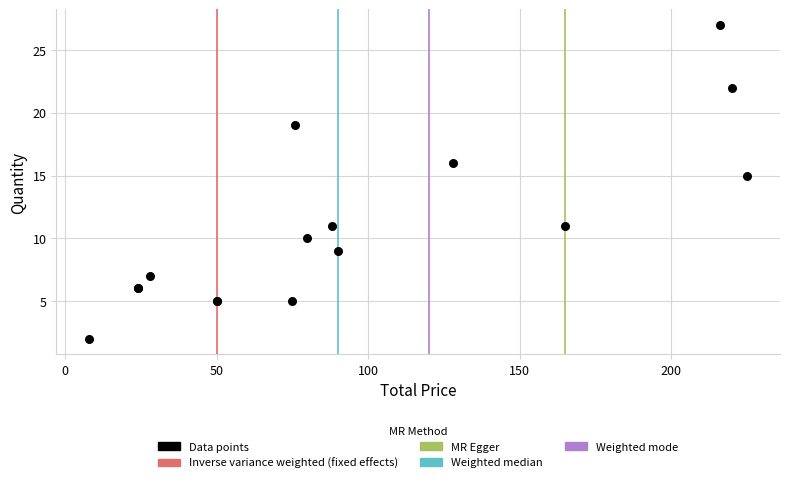

What Y value in the scatter plot is closest to 14?

15